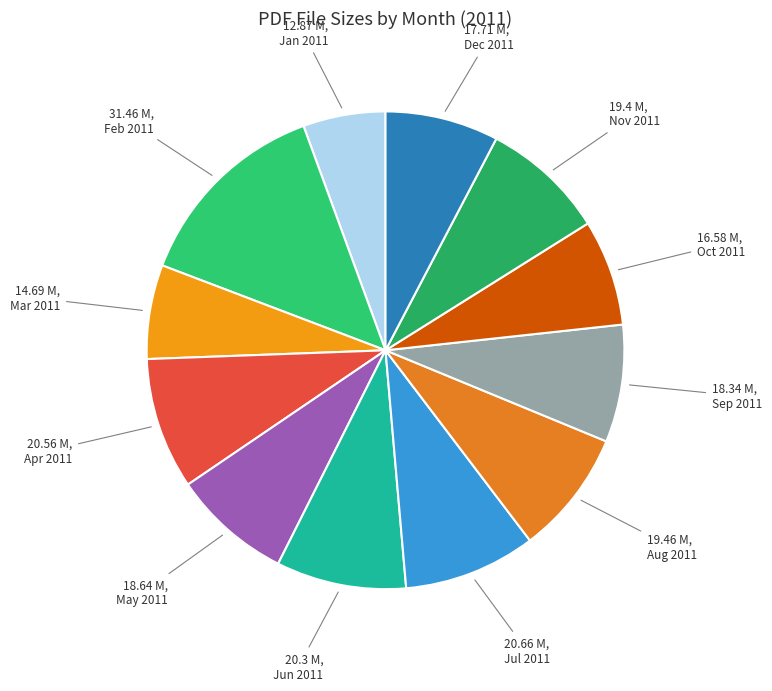

True or false: 18.64 M, May accounts for 8% of the total.

True